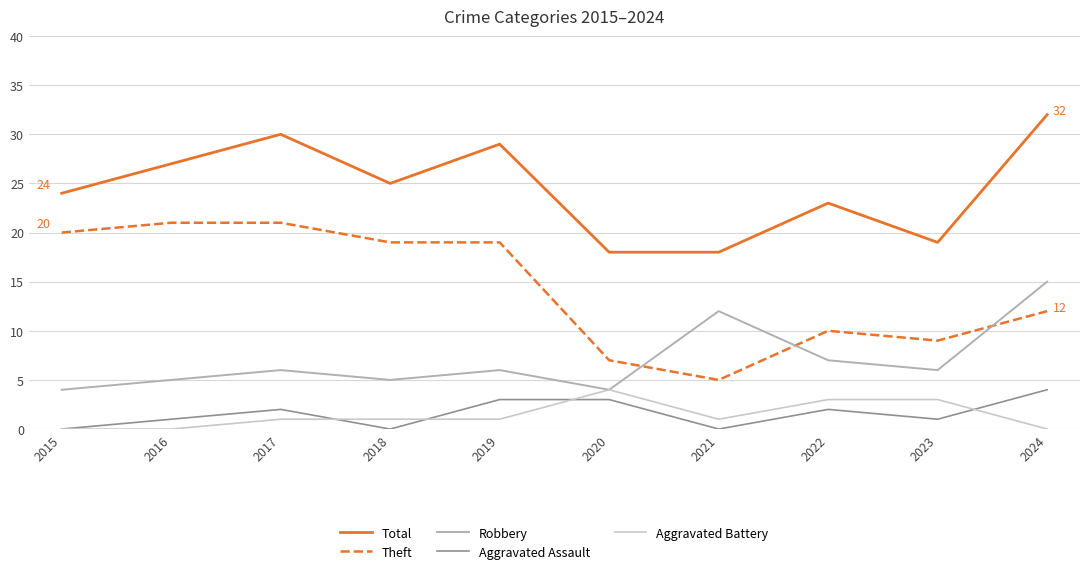

What is the difference between the highest and lowest values at 2015?

24